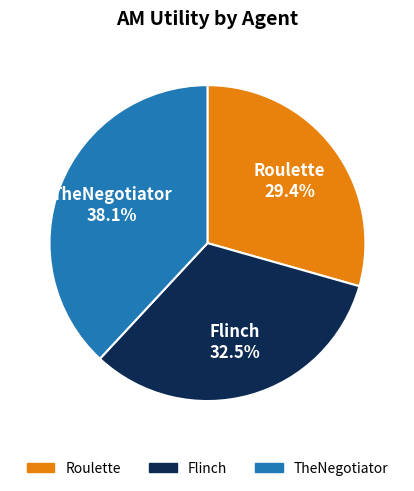

What portion of the pie excludes Roulette?

70.6%